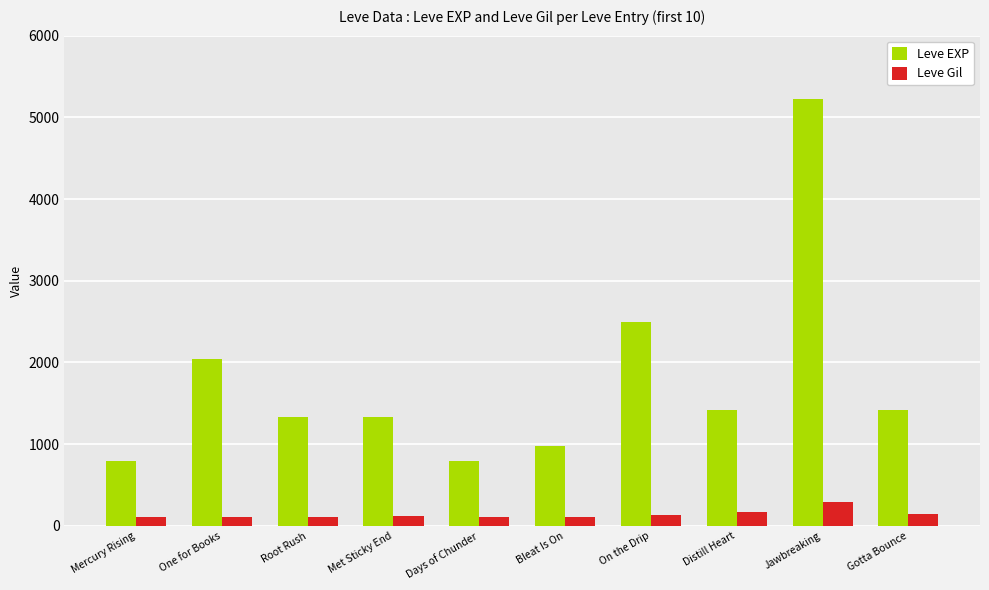

True or false: Leve EXP has a value of 215 at Mercury Rising.

False